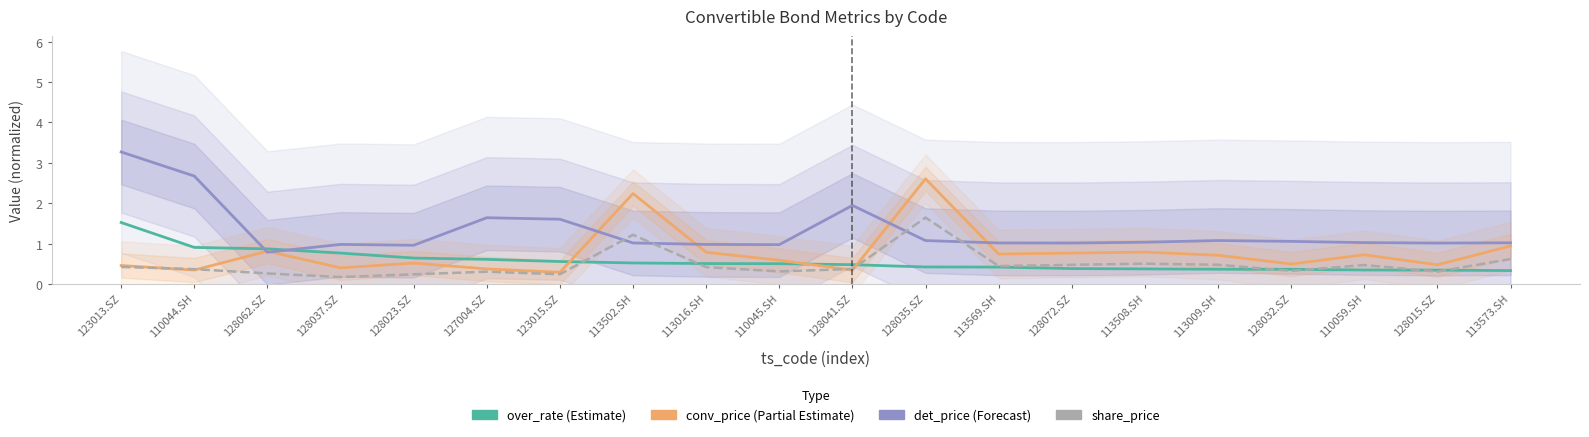

Which series changed the most between 128035.SZ and 113508.SH?

conv_price